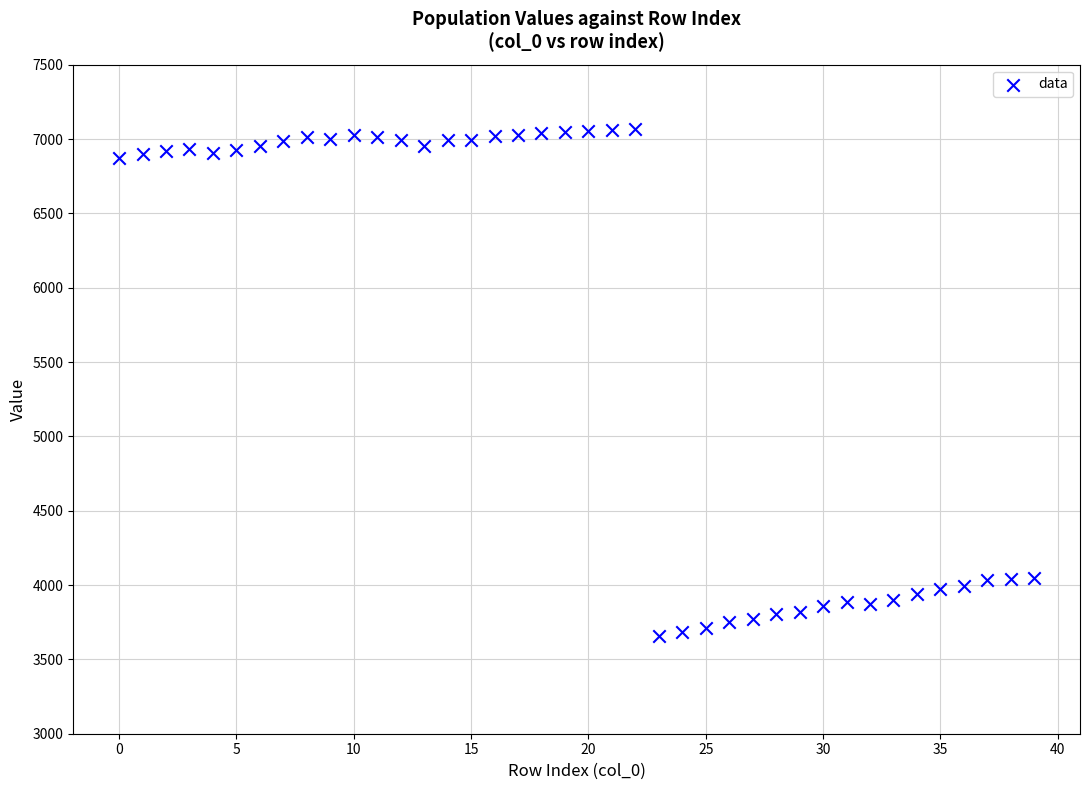

What is the range of Y values (max minus min)?

3404